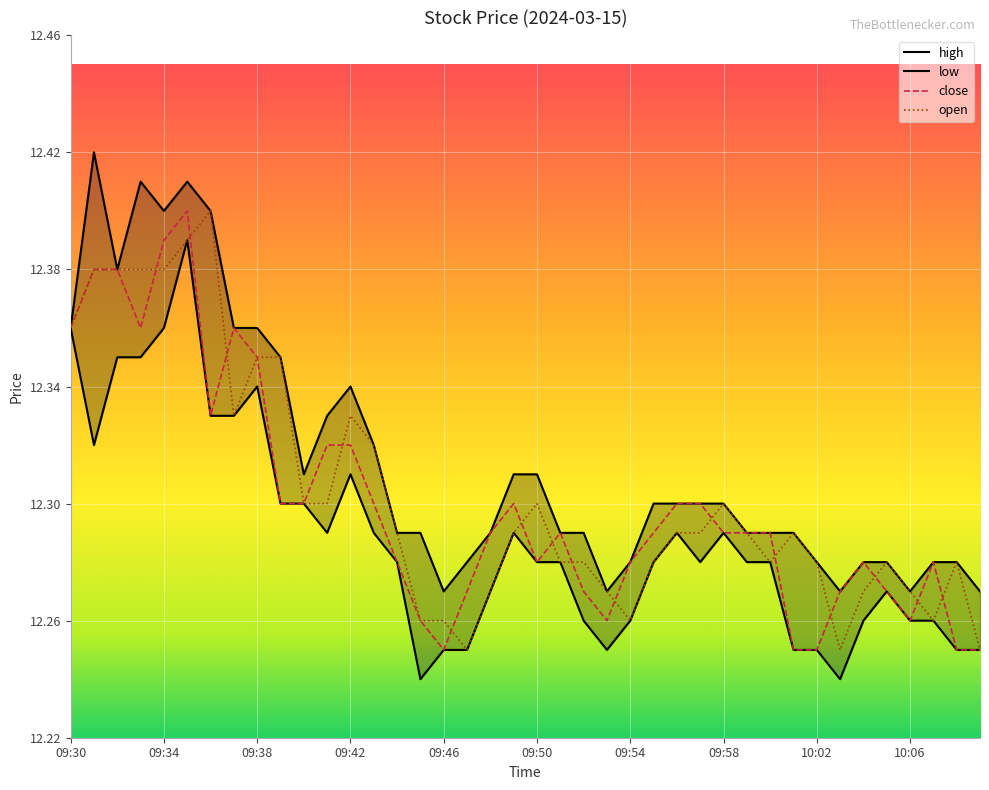

True or false: low and open intersect in this chart.

False